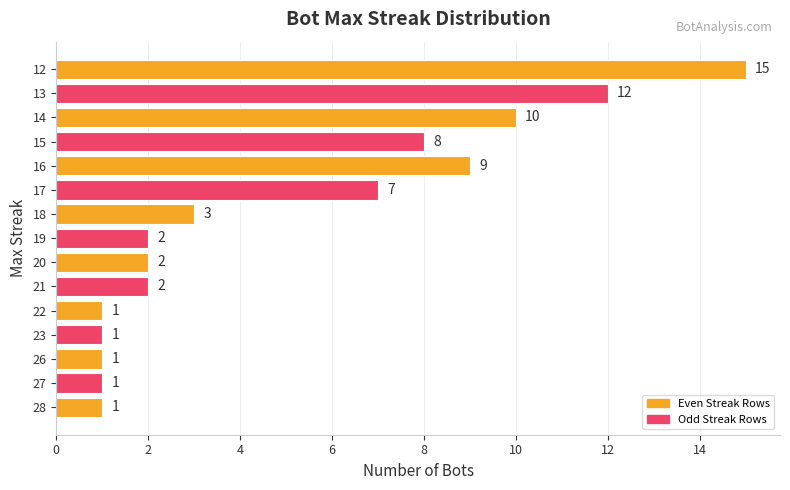

How many data points are less than 2?

5